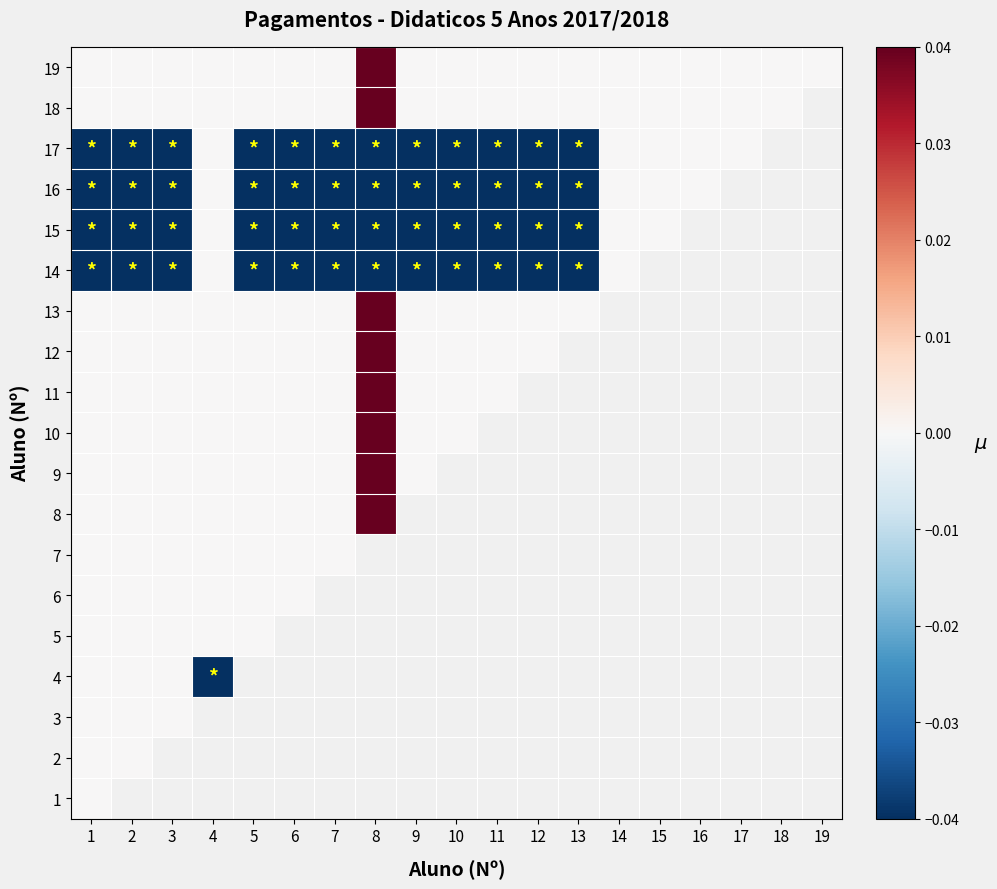

Where is 9 nearest to the value 0?

1